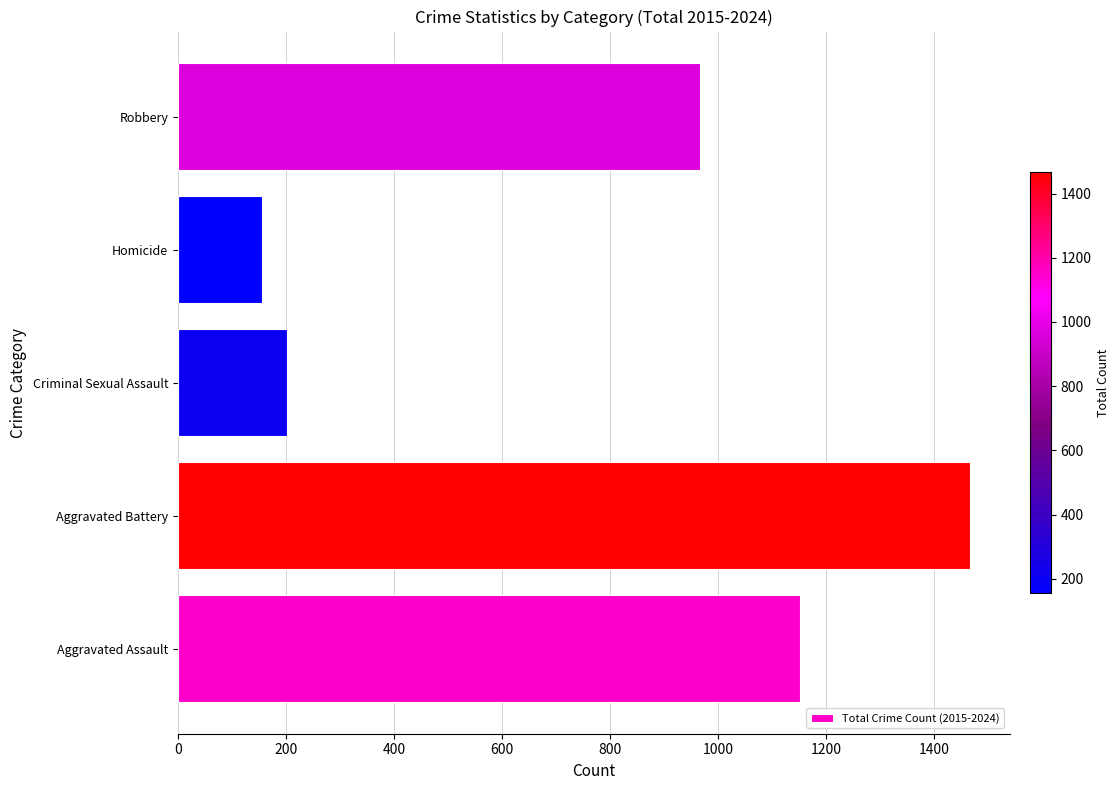

List the labels in order of value, largest first.

Aggravated Battery, Aggravated Assault, Robbery, Criminal Sexual Assault, Homicide